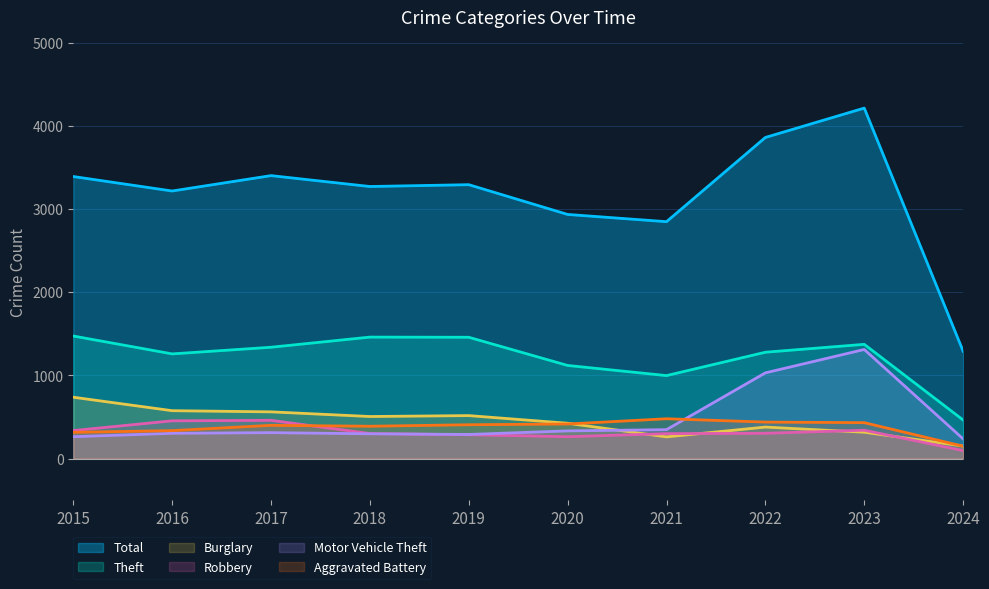

Does the chart display data point markers on the line(s)?

No